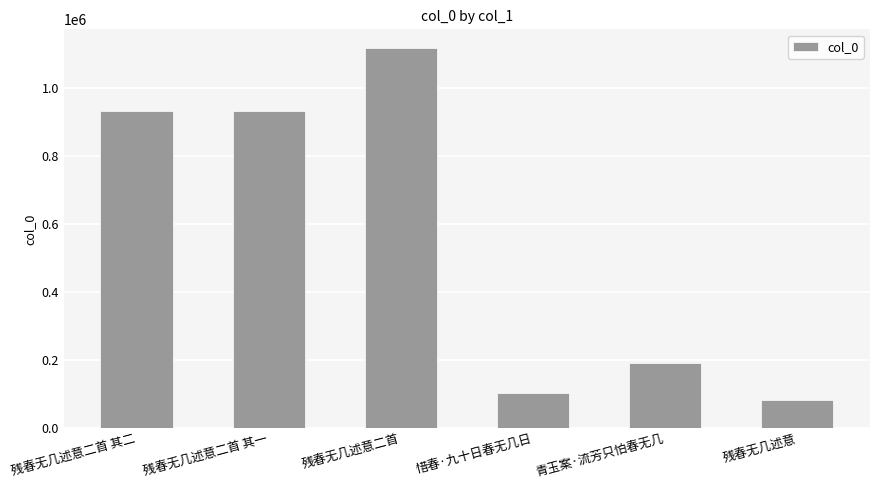

What is the label of the 2nd bar from the left?

残春无几述意二首 其一